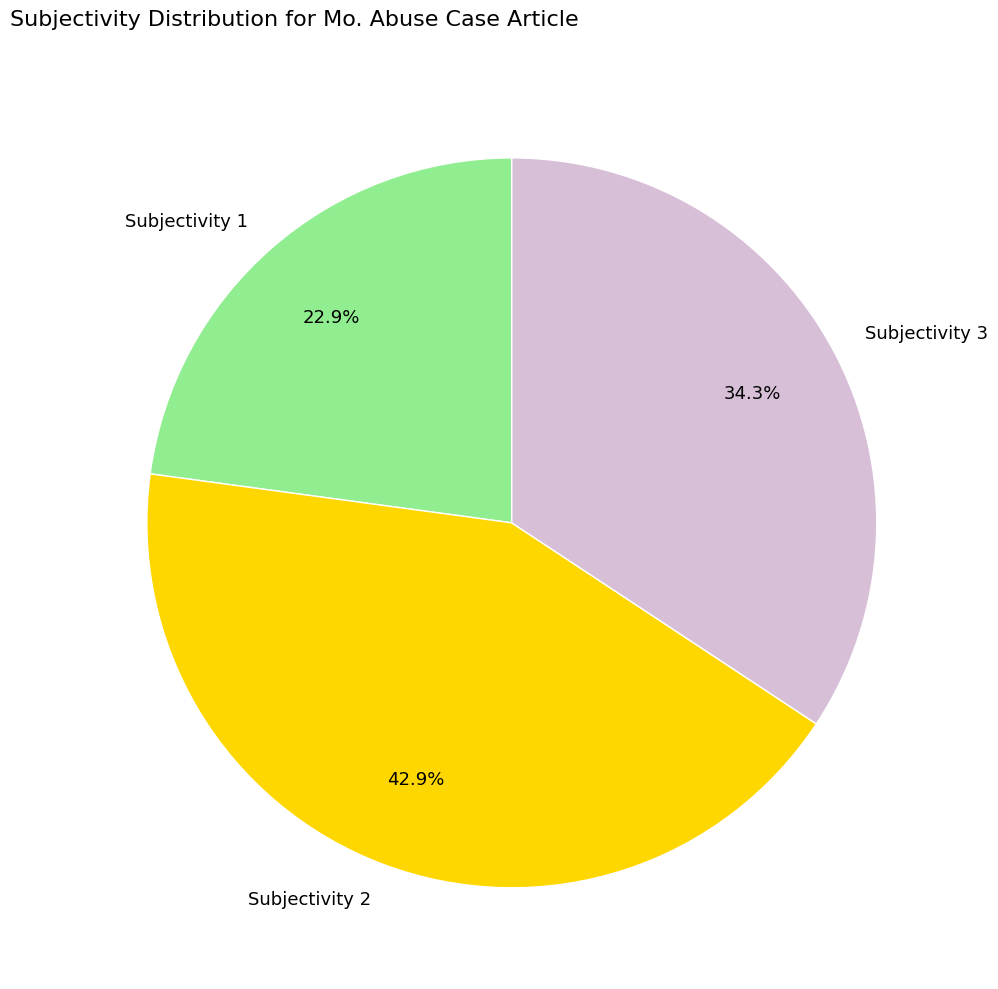

Which slice is the smallest?

Subjectivity 1